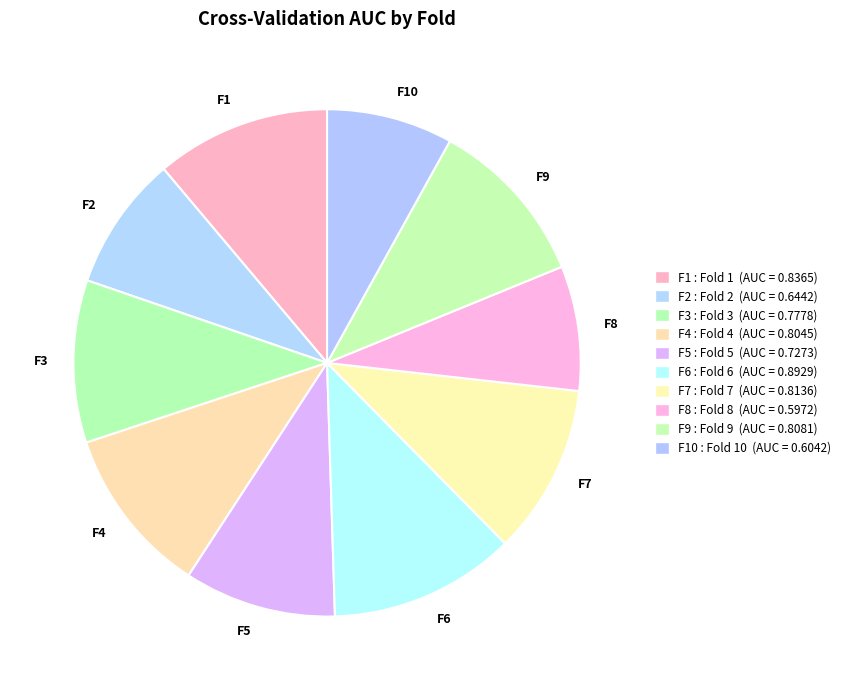

Which has a higher value, F4 or F8?

F4